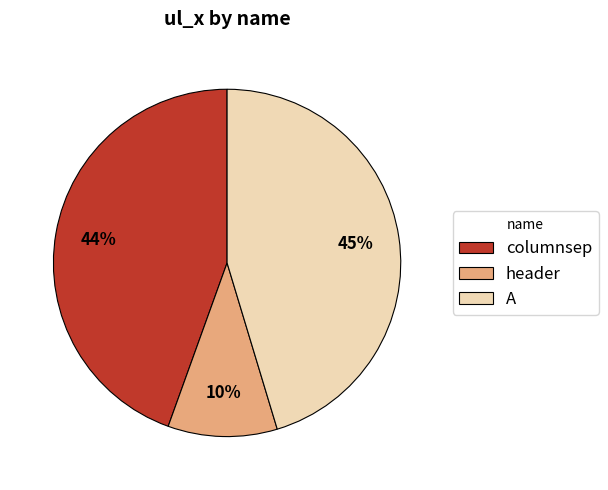

What is the ratio of the value at A to the value at header?

4.5